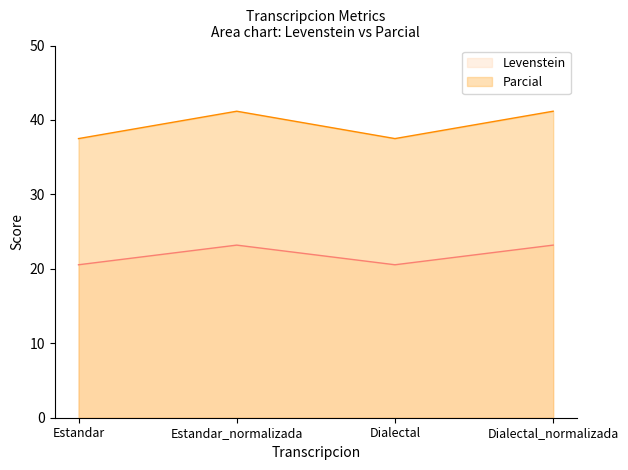

True or false: Levenstein has a value of 13.8 at Dialectal_normalizada.

False